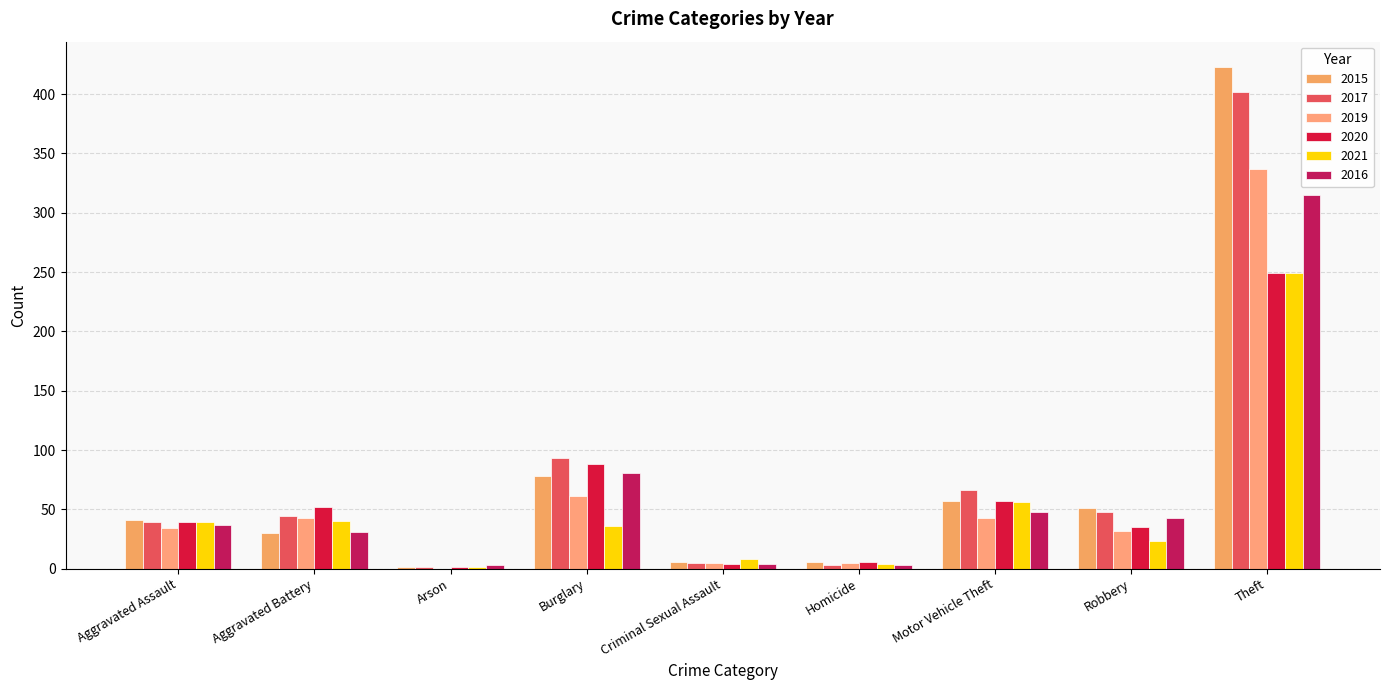

The 2020 series shows 52 at Aggravated Battery. True or false?

True